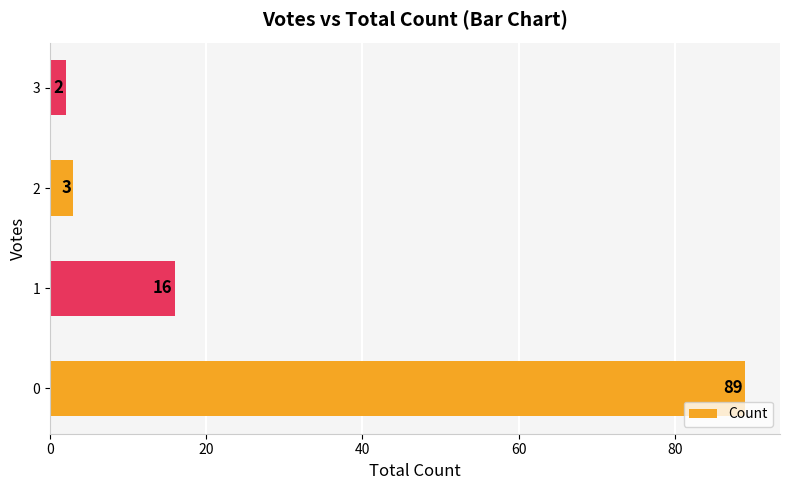

What is the change in value from 1 to 3?

-14